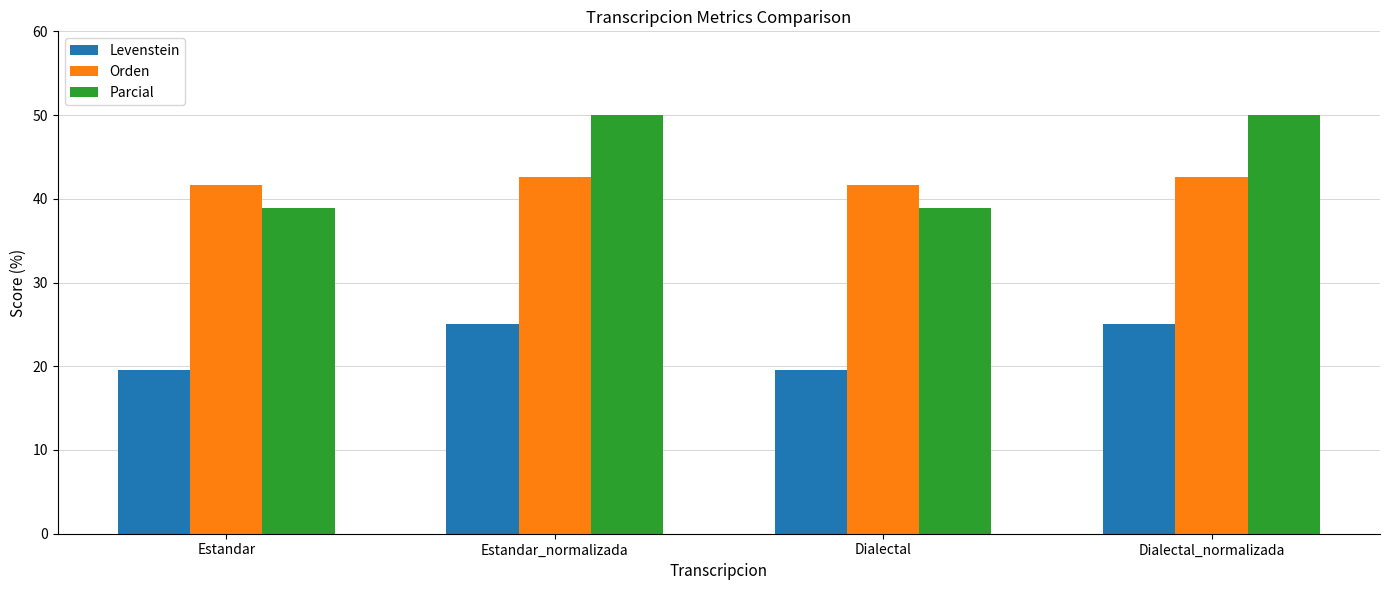

The value of Levenstein at Estandar is 29.3. True or false?

False